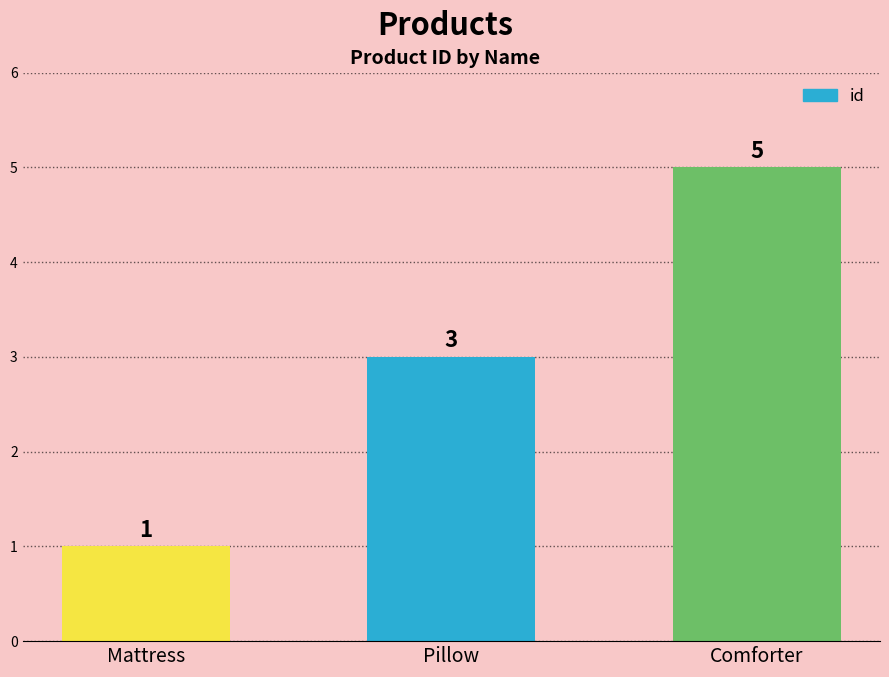

Reading right to left, what are all the values shown in this chart?

5	3	1